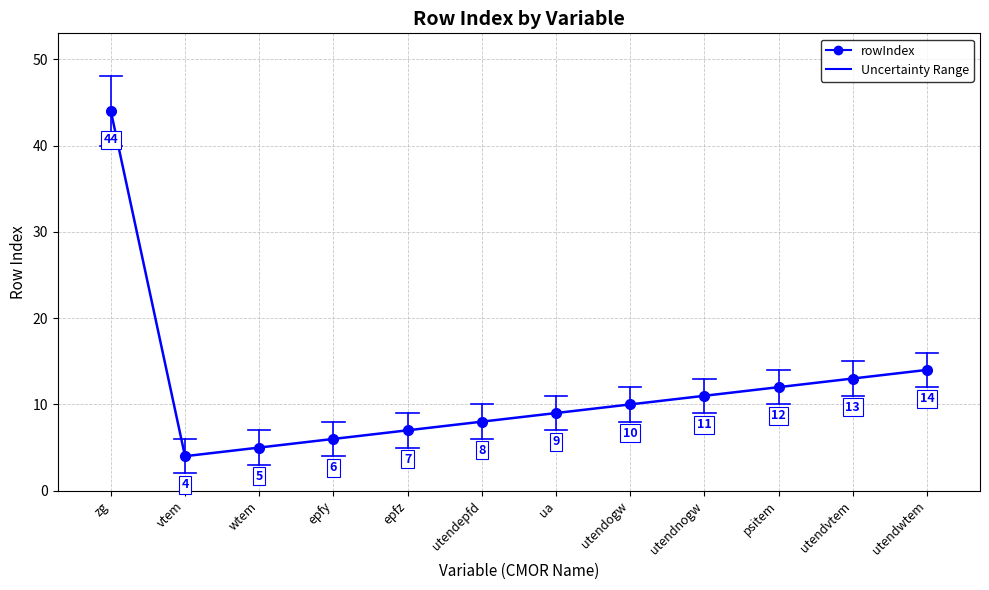

Is it true that the value at utendepfd is 11?

False